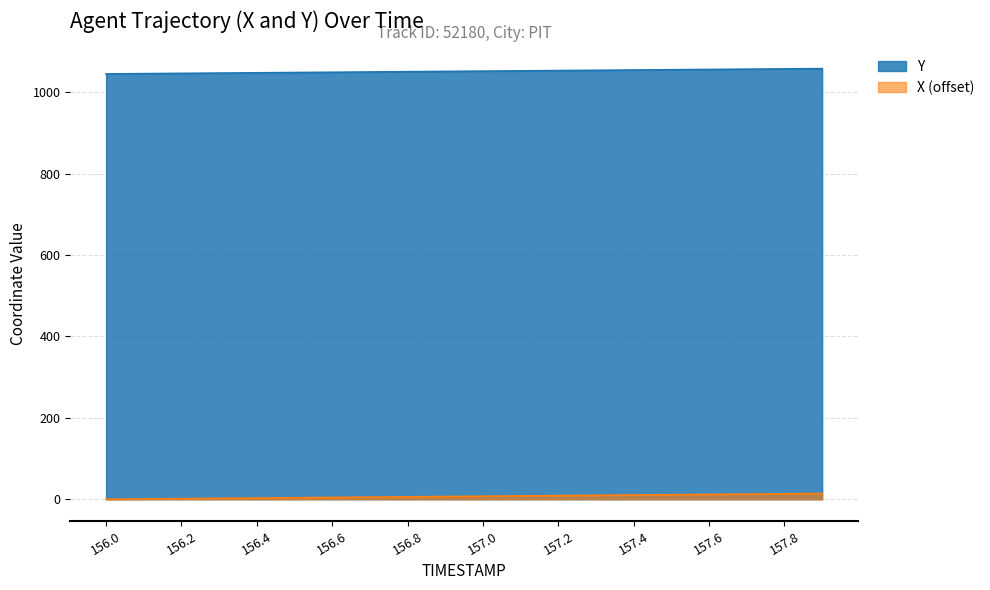

What is the sum of all X values?

140.9